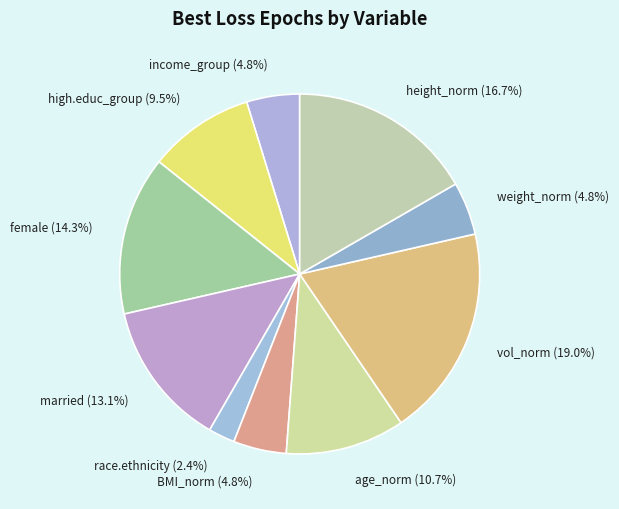

What is the smallest slice in the pie chart?

race.ethnicity